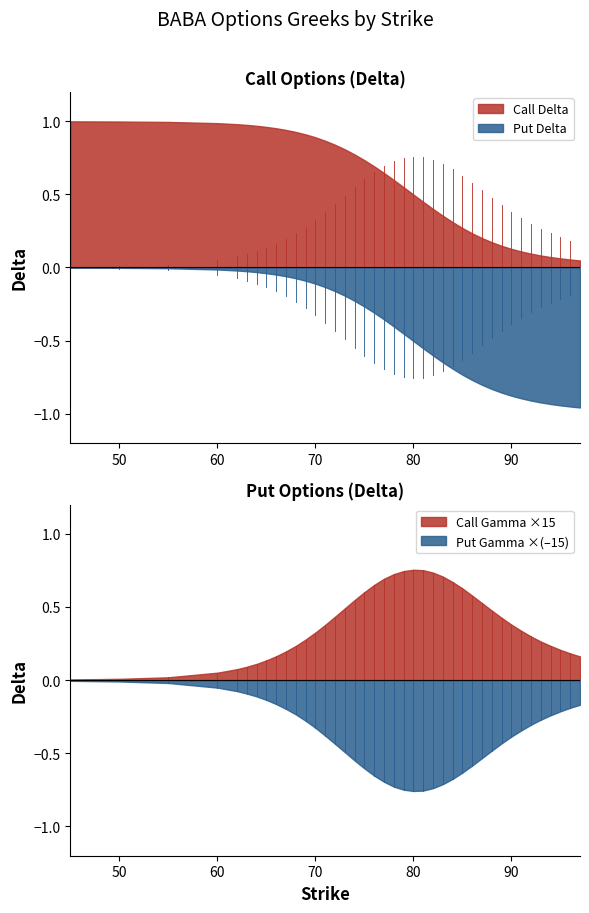

Is the value of delta_C at 14 greater than the value of delta_P at 22?

Yes